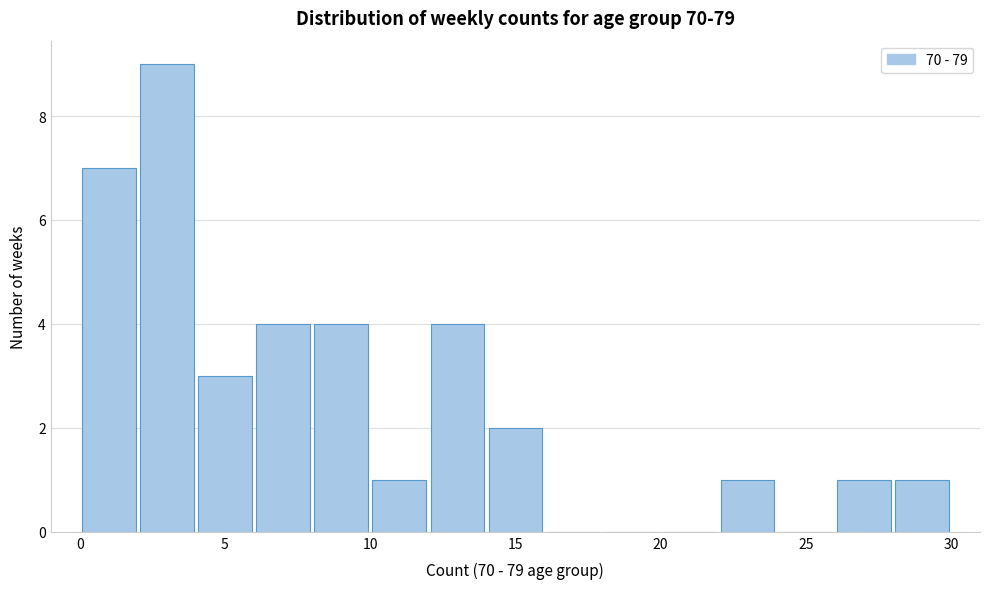

Reading left to right, list every bar in this chart as the range it spans on the x-axis followed by its height. The values are not printed on the chart, so give them approximately, as read against the axis.

0 to 2: 7
2 to 4: 9
4 to 6: 3
6 to 8: 4
8 to 10: 4
10 to 12: 1
12 to 14: 4
14 to 16: 2
16 to 18: 0
18 to 20: 0
20 to 22: 0
22 to 24: 1
24 to 26: 0
26 to 28: 1
28 to 30: 1